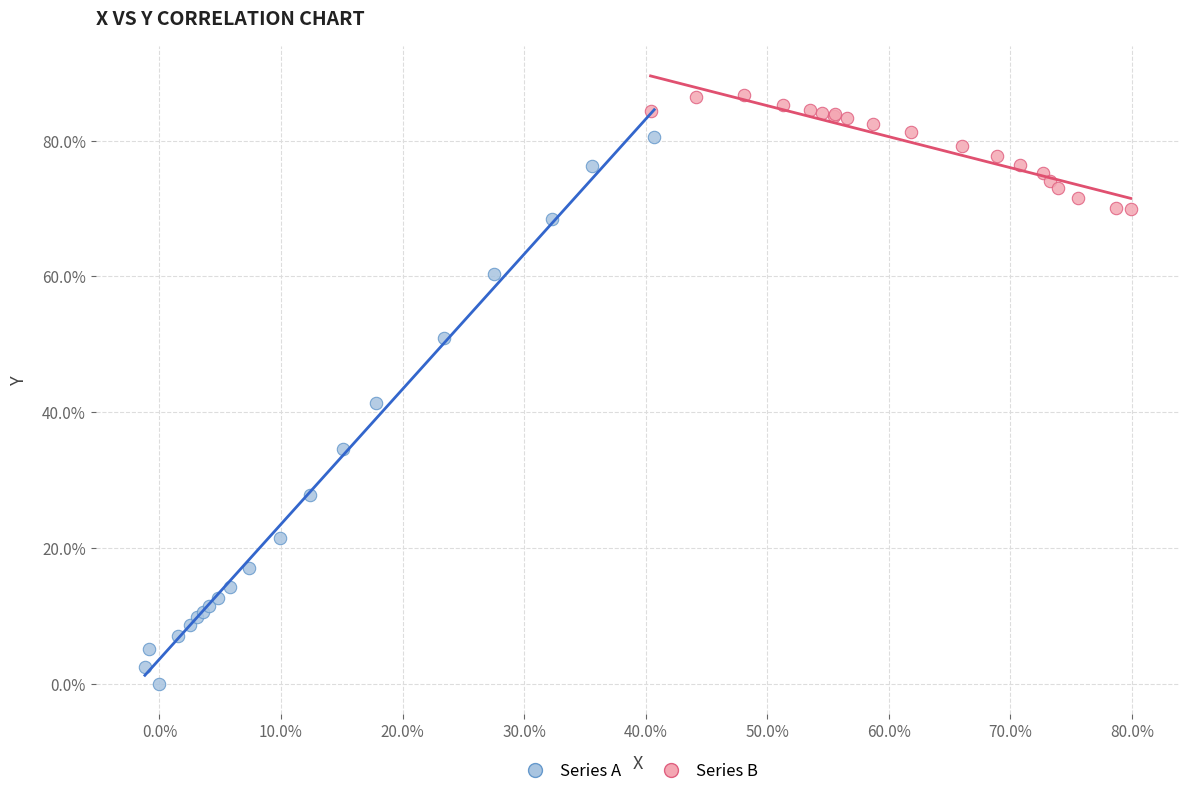

Which series has the widest spread of Y values?

Series A